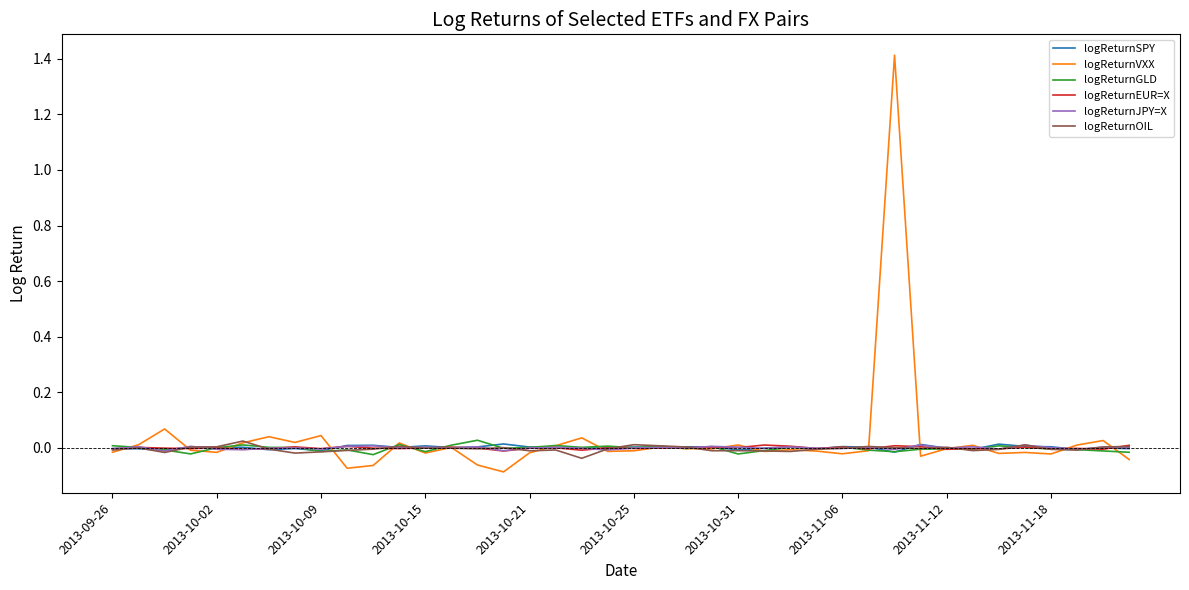

What is the greatest value displayed?

1.4